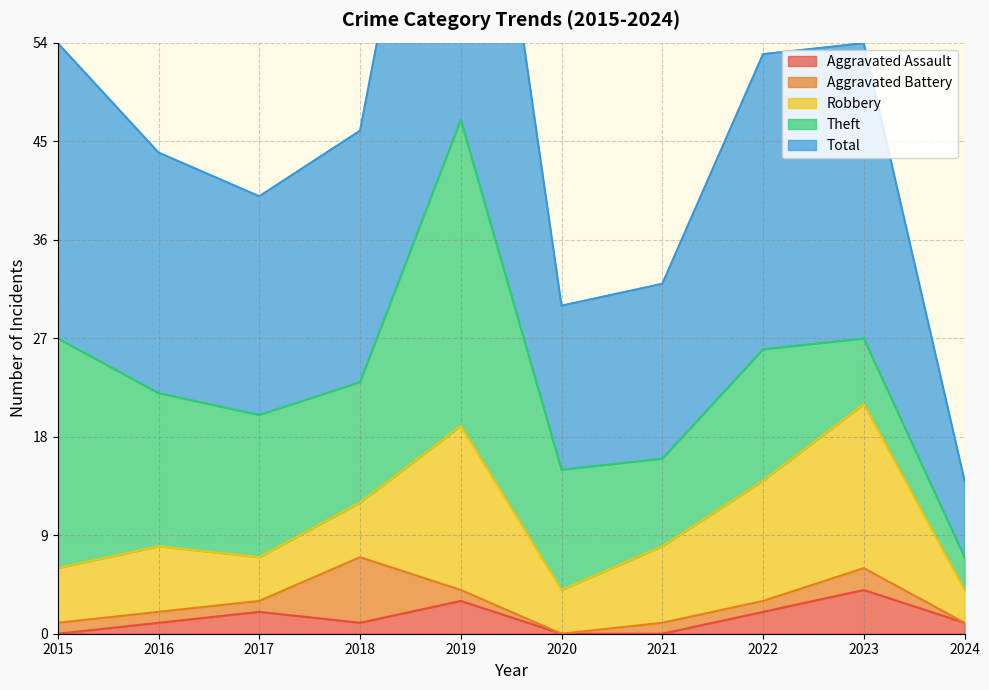

Between 2016 and 2022, which series saw the biggest shift?

Robbery